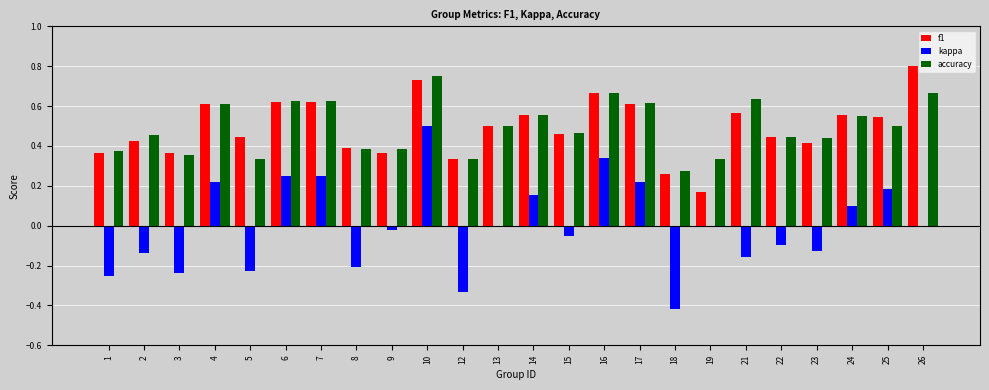

What is the total value across all series at 21?

1.0